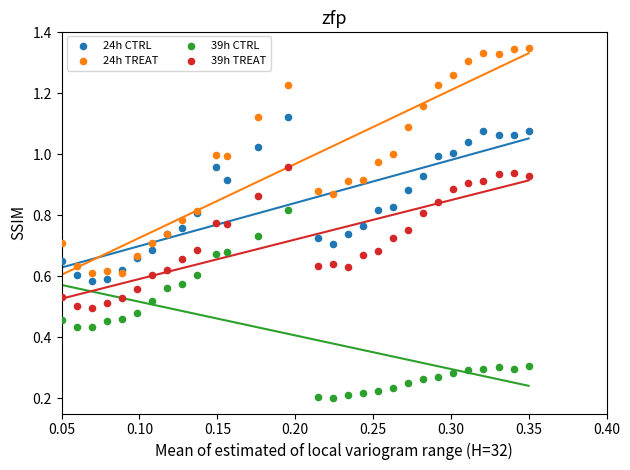

Which series reaches the minimum Y coordinate?

39h CTRL